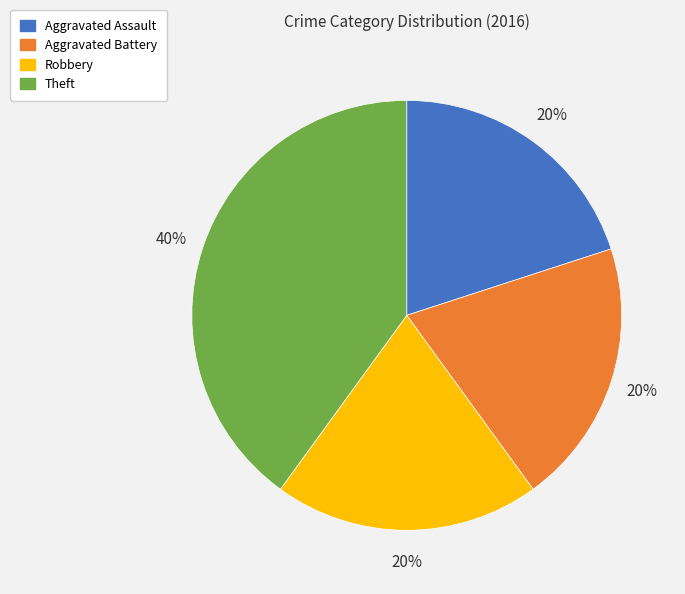

Which has a higher value, Aggravated Battery or Theft?

Theft